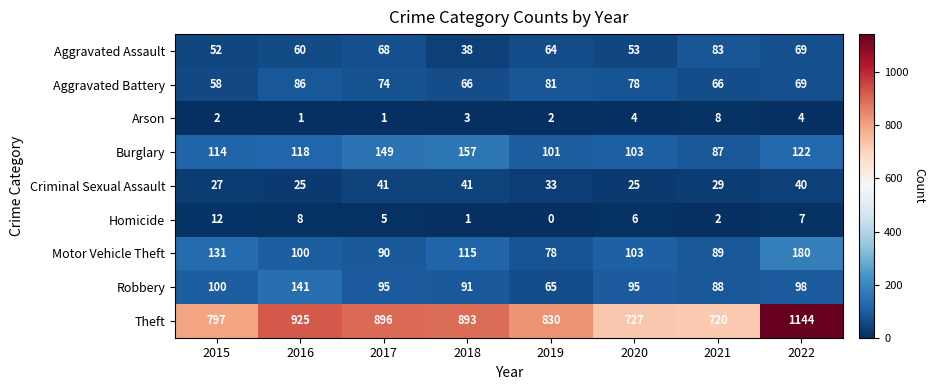

Which series has the largest range (max minus min)?

Theft